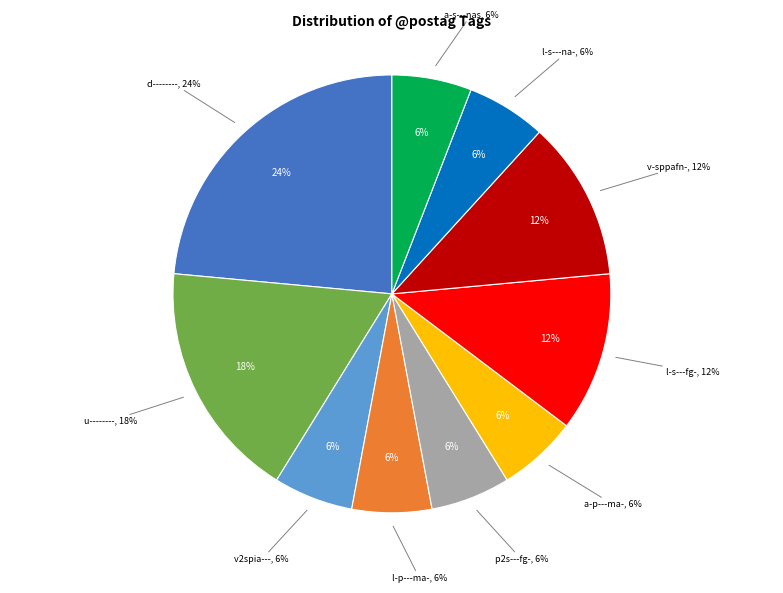

Does l-s---fg- represent more than half of the total?

No